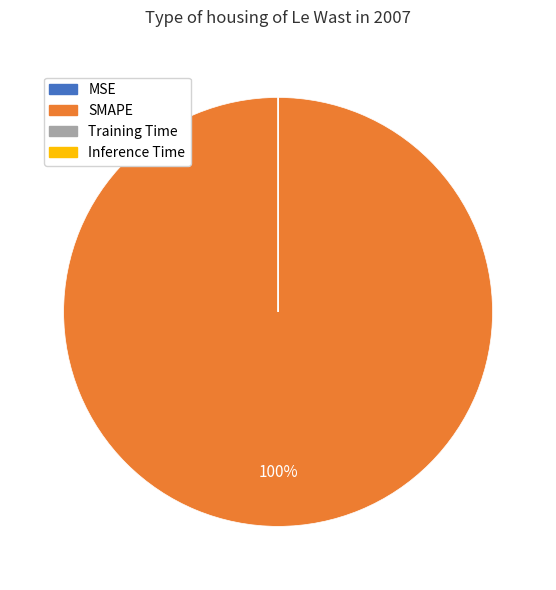

What is the majority slice?

SMAPE